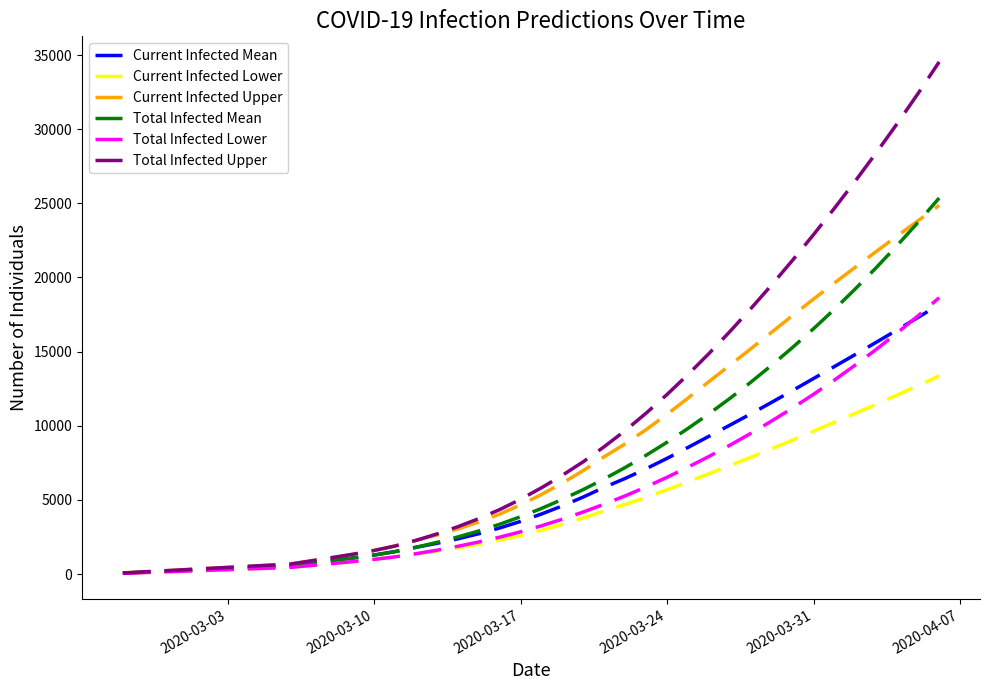

Rank the series by their maximum value, from lowest to highest.

Current Infected Lower, Current Infected Mean, Total Infected Lower, Current Infected Upper, Total Infected Mean, Total Infected Upper